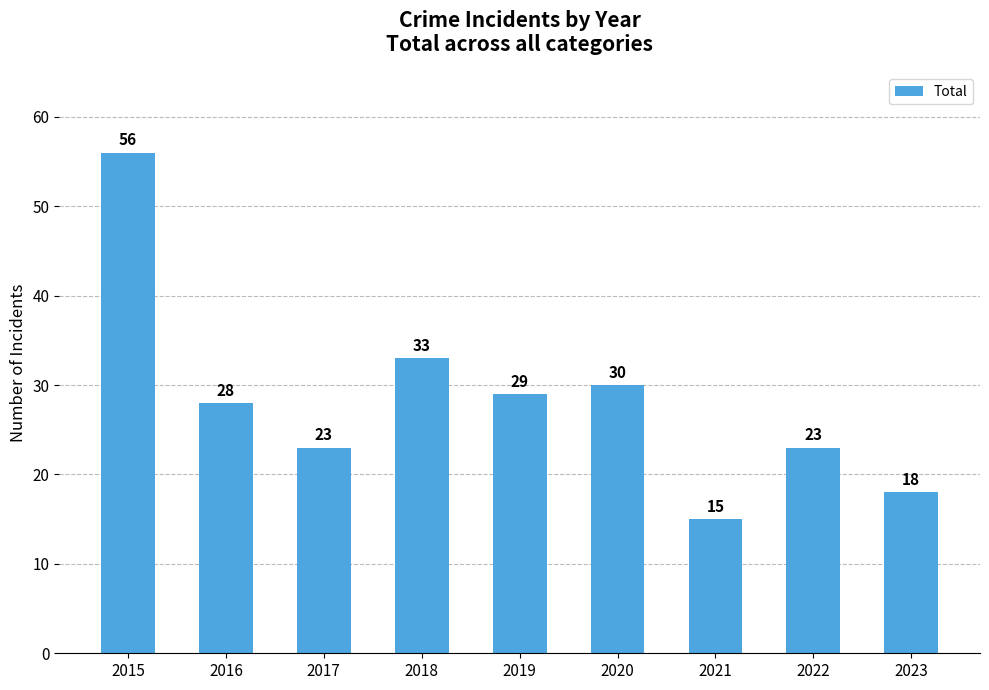

How many categories are shown in the chart?

9